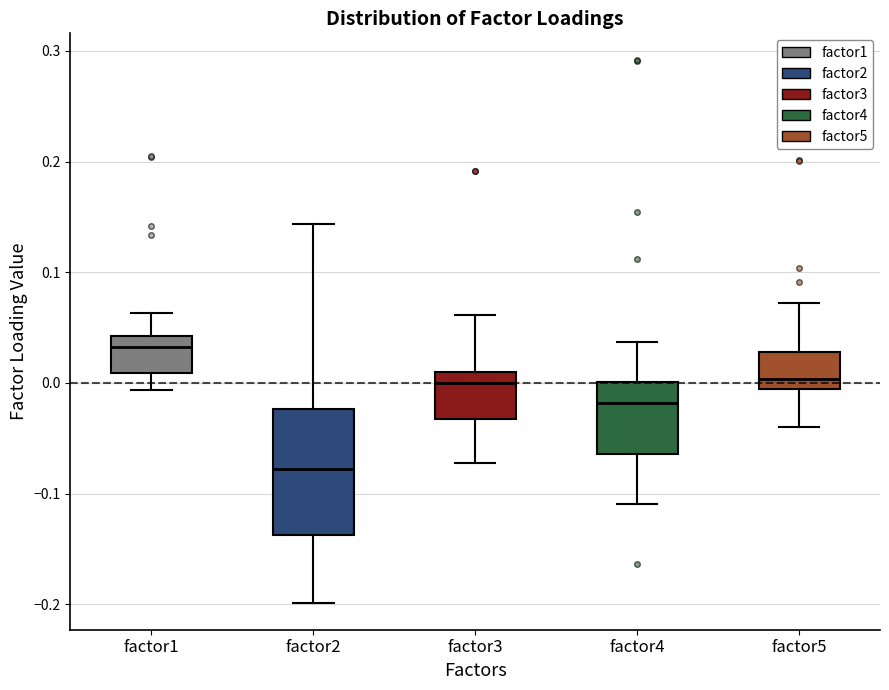

Where does the median line of the box for factor2 sit on the y-axis? The values are not printed on the chart, so give them approximately, as read against the axis.

-0.08